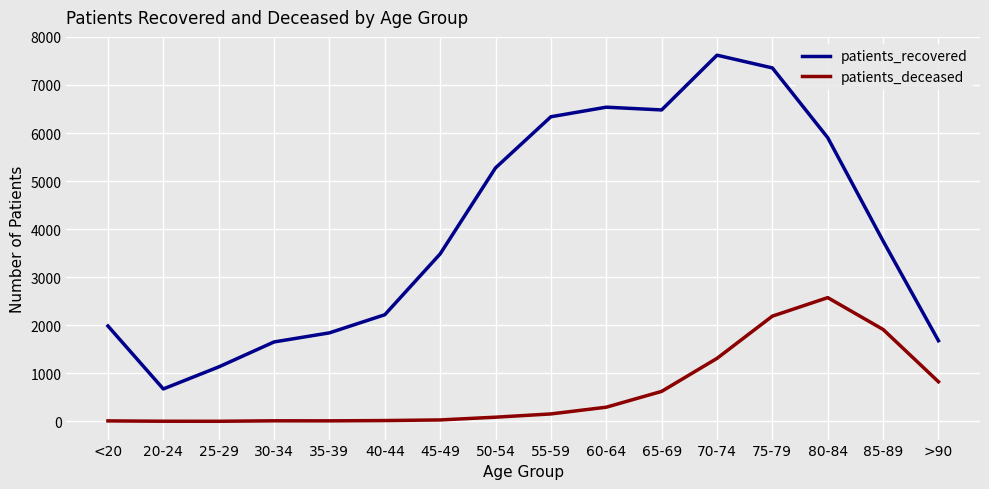

What are all the series names shown in the legend?

patients_recovered, patients_deceased